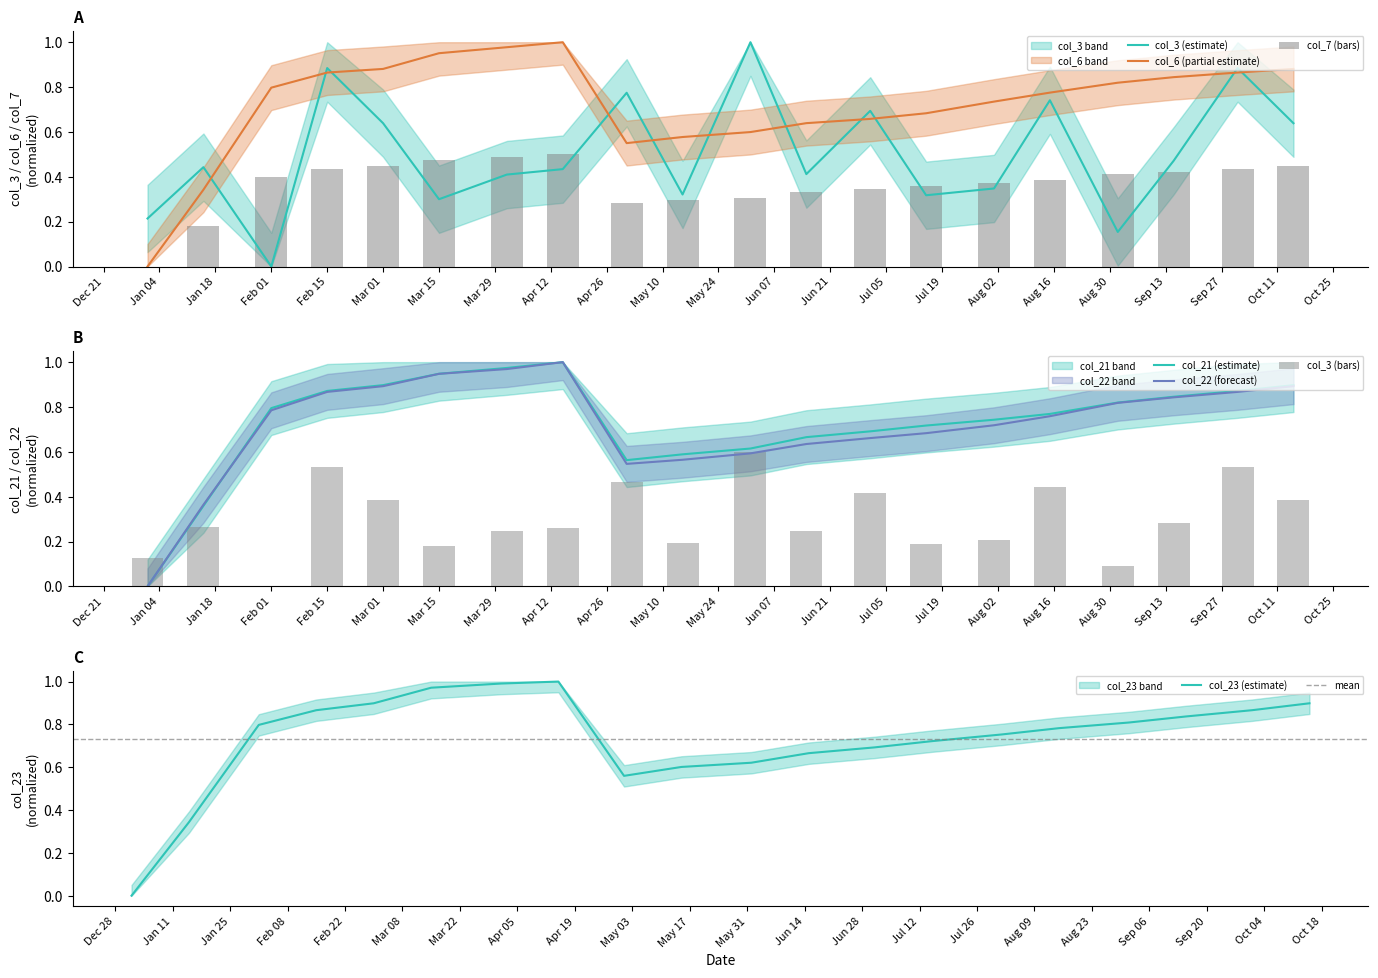

List the series in order of their peak value, lowest first.

col_7, col_3, col_6, col_21, col_22, col_23